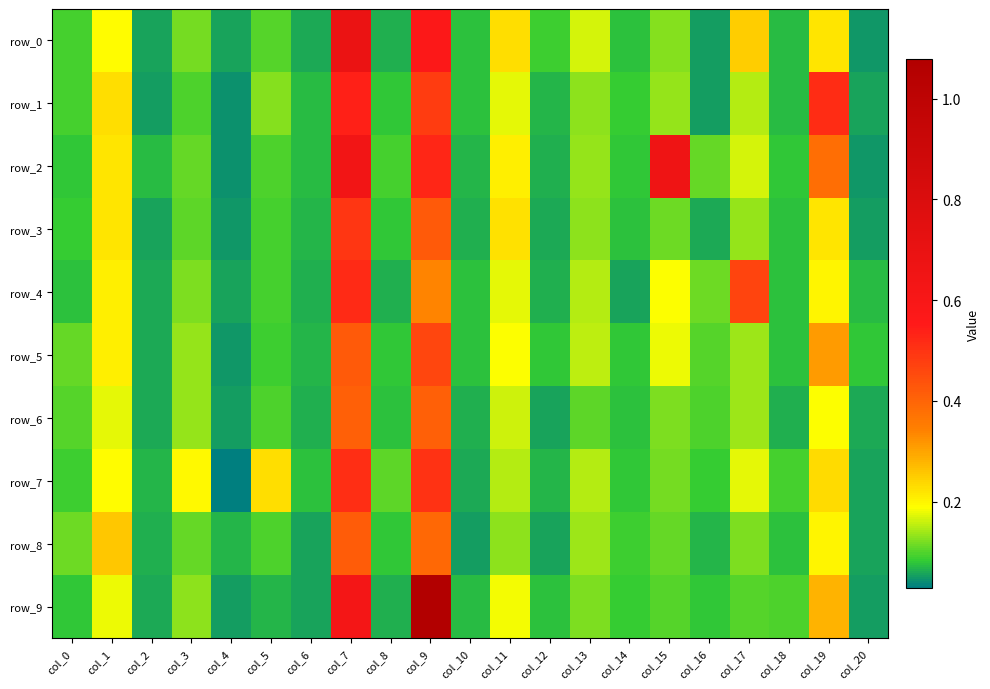

What is the total value across all series at col_16?

0.8